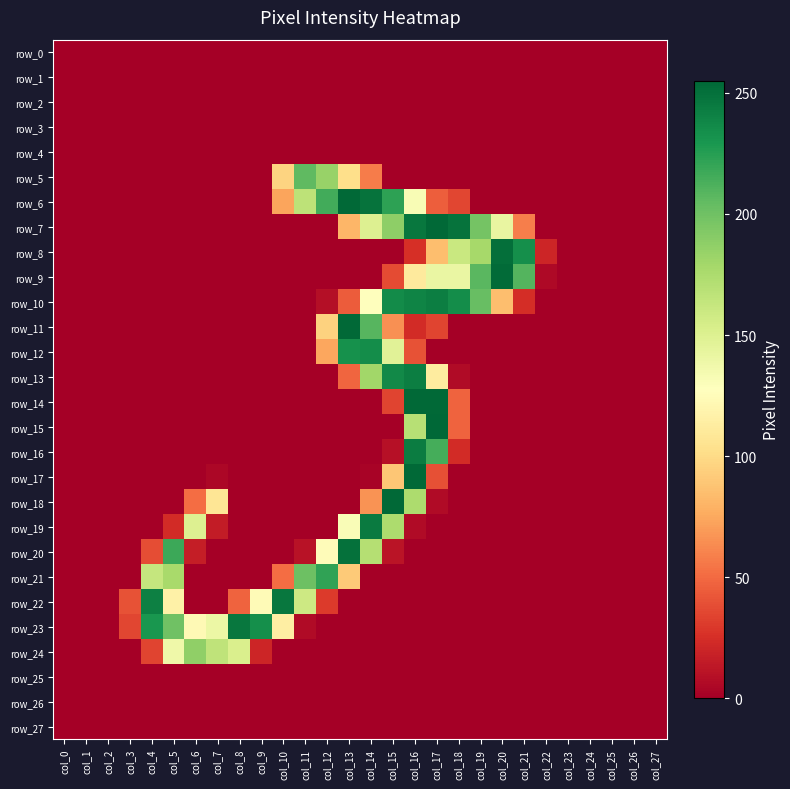

How many values in the row_6 series exceed 0?

9